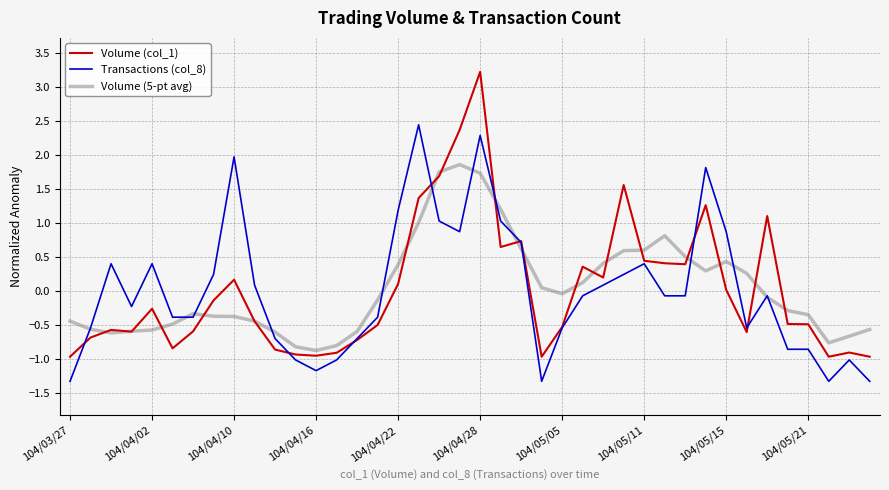

List the series in order of their peak value, lowest first.

Volume (5-pt avg), Transactions (col_8), Volume (col_1)